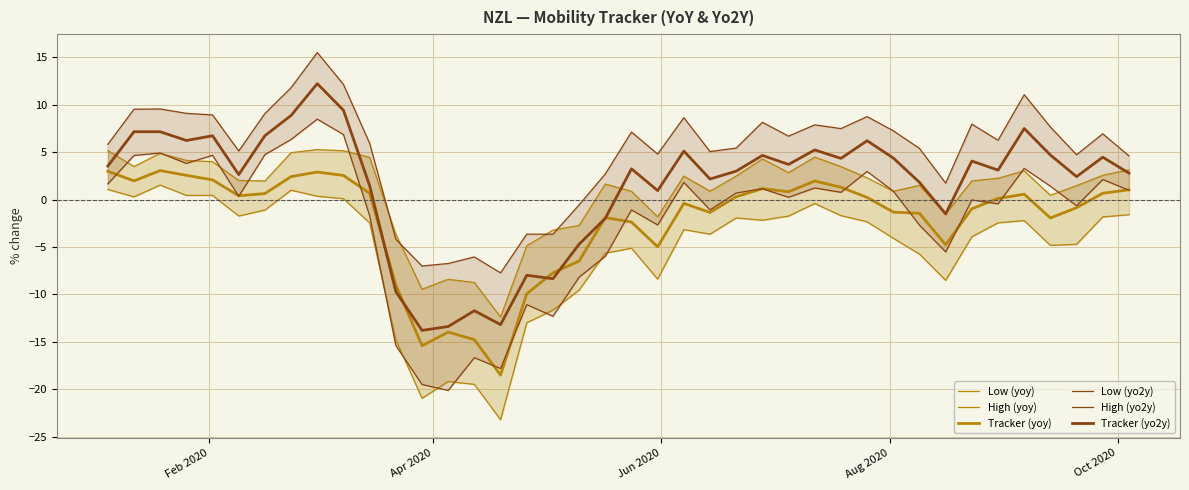

The High (yo2y) series shows -5.9 at 11. True or false?

False